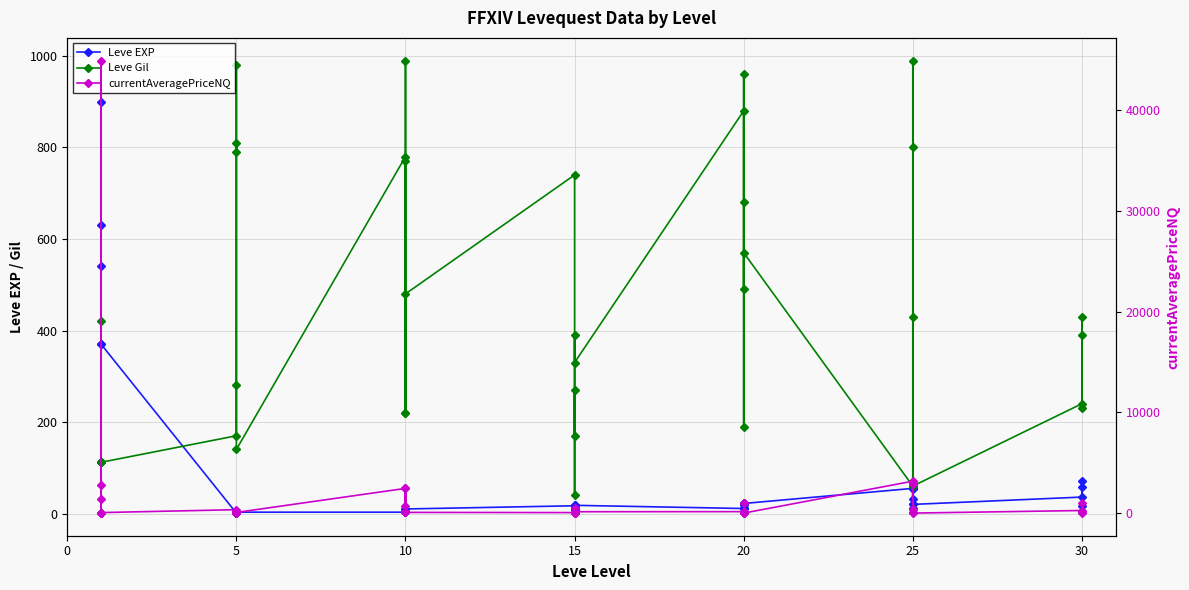

At which category does the chart reach its minimum across all series?

5